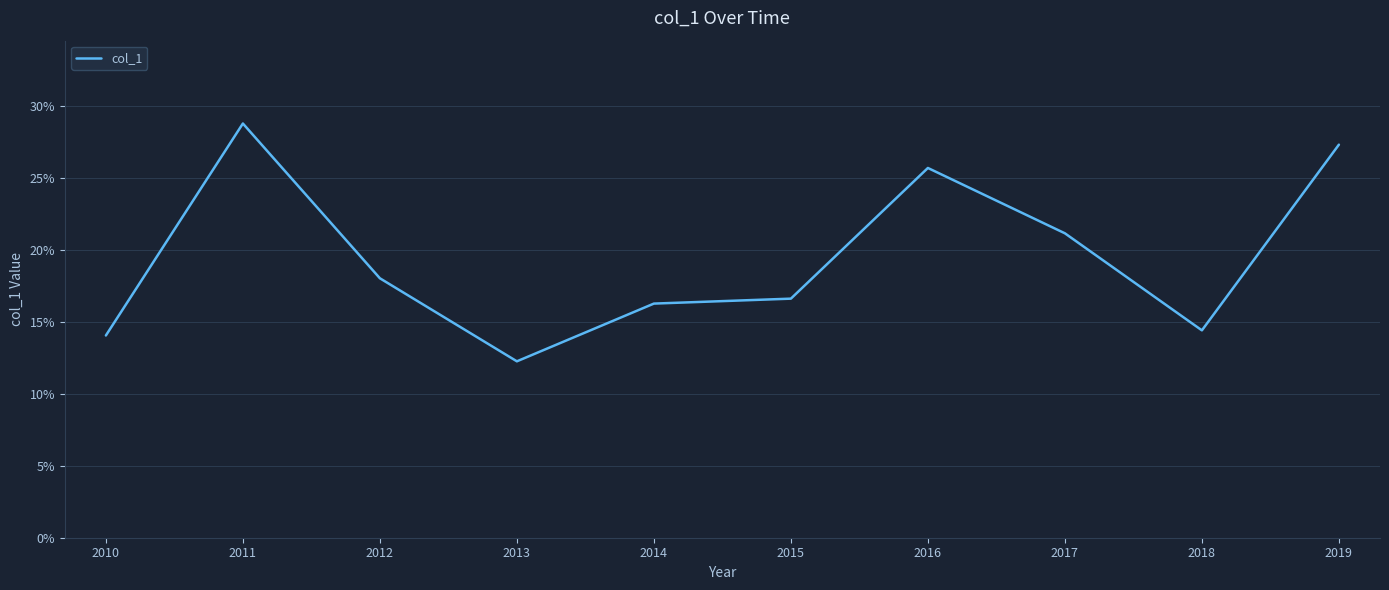

Does the chart display data point markers on the line(s)?

No